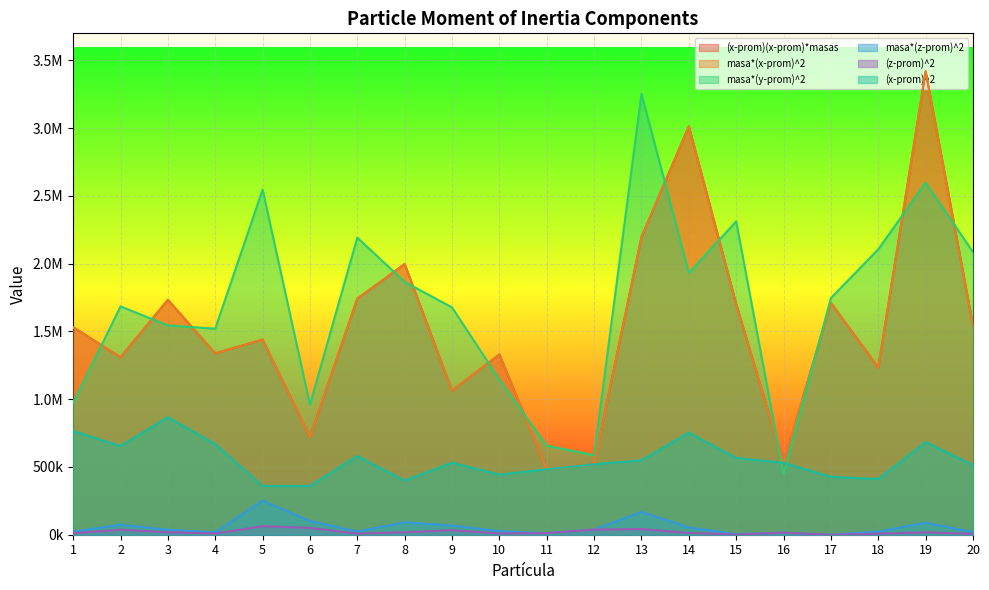

Reading left to right, transcribe all the data shown in this chart.

(x-prom)(x-prom)*masas: 1531158.7	1308877.6	1733424.8	1338162.6	1439874.8	719937.4	1741812.7	1996955.1	1062805.9	1330563.7	482988.7	519803.4	2196169.3	3013514.8	1700909.1	529946.0	1710727.5	1232542.6	3419429.2	1542154.8
masa*(x-prom)^2: 1531158.7	1308877.6	1733424.8	1338162.6	1439874.8	719937.4	1741812.7	1996955.1	1062805.9	1330563.7	482988.7	519803.4	2196169.3	3013514.8	1700909.1	529946.0	1710727.5	1232542.6	3419429.2	1542154.8
masa*(y-prom)^2: 971256.1	1684971.4	1544825.6	1520315.2	2546387.4	960138.2	2192409.1	1865811.9	1677636.4	1145290.7	657510.5	586557.2	3253479.4	1931378.3	2311968.2	448726.1	1746997.6	2106079.4	2598269.1	2086018.5
masa*(z-prom)^2: 22498.8	73776.6	36484.2	18026.0	252131.1	101193.1	23729.2	91210.4	67024.3	26543.7	11462.5	38000.3	167996.2	53765.3	5058.6	14868.6	405.1	22674.0	88529.2	18753.0
(z-prom)^2: 11249.4	36888.3	18242.1	9013.0	63032.8	50596.5	7909.7	18242.1	33512.2	8847.9	11462.5	38000.3	41999.1	13441.3	1686.2	14868.6	101.3	7558.0	17705.8	6251.0
(x-prom)^2: 765579.3	654438.8	866712.4	669081.3	359968.7	359968.7	580604.2	399391.0	531403.0	443521.2	482988.7	519803.4	549042.3	753378.7	566969.7	529946.0	427681.9	410847.5	683885.8	514051.6